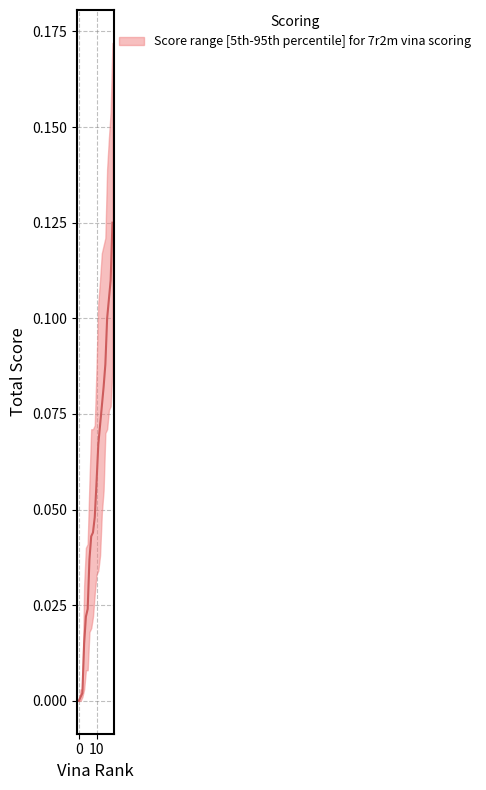

Reading left to right, what are all the values shown in this chart?

upper: 0.0	0.0	0.0	0.0	0.0	0.0	0.1	0.1	0.1	0.1	0.1	0.1	0.1	0.1	0.1	0.1	0.1	0.1	0.2	0.2
lower: 0.0	0.0	0.0	0.0	0.0	0.0	0.0	0.0	0.0	0.0	0.0	0.0	0.0	0.0	0.1	0.1	0.1	0.1	0.1	0.1
median: 0.0	0.0	0.0	0.0	0.0	0.0	0.0	0.0	0.0	0.0	0.1	0.1	0.1	0.1	0.1	0.1	0.1	0.1	0.1	0.1